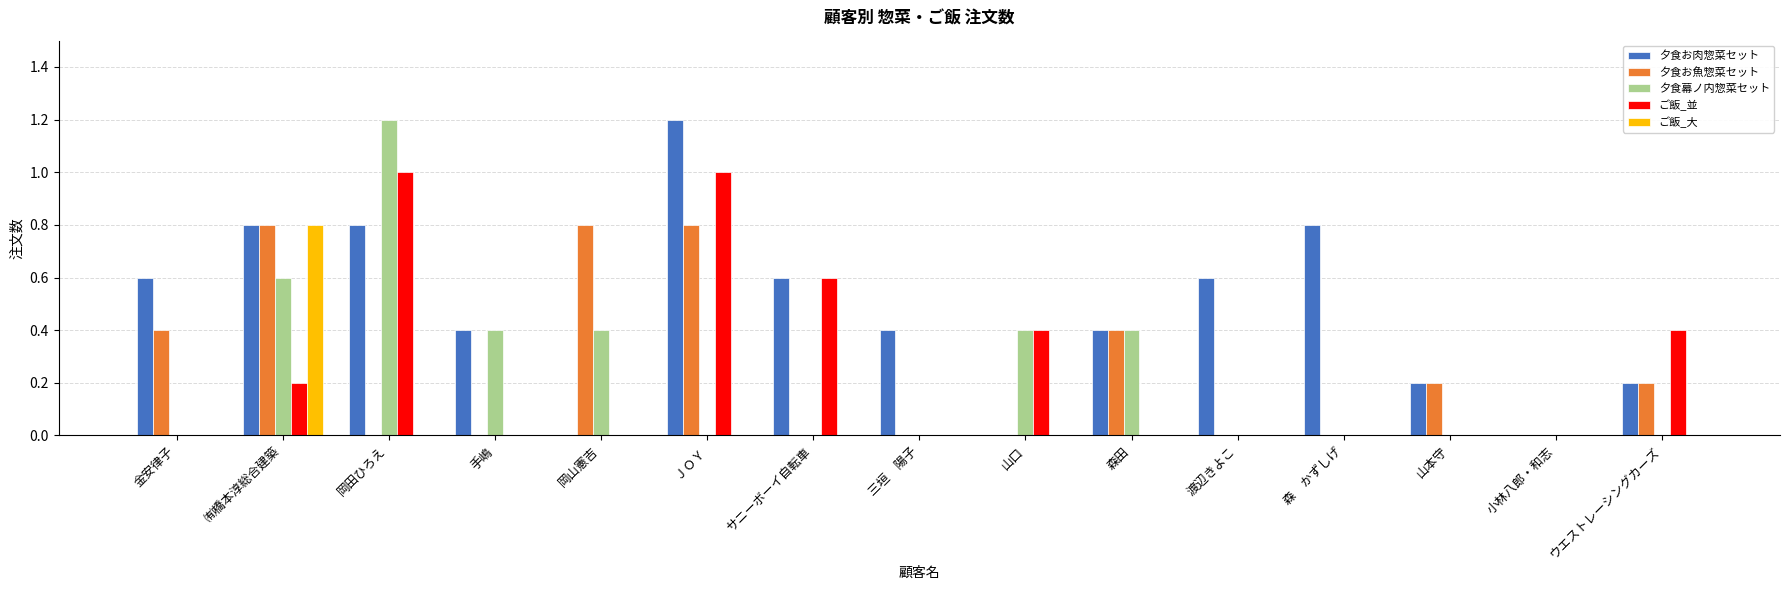

What is the spread (max minus min) of values at 岡田ひろえ?

1.2